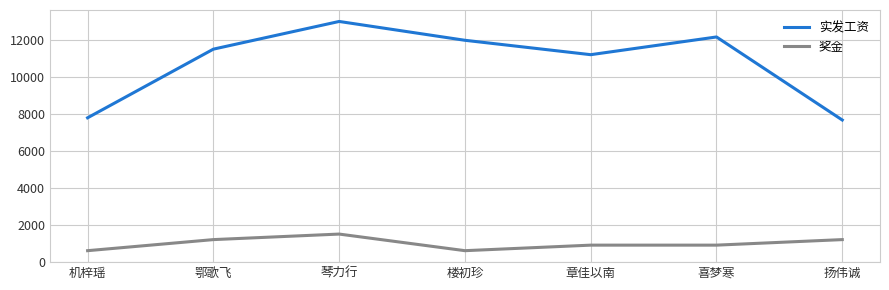

True or false: 奖金 and 实发工资 intersect in this chart.

False